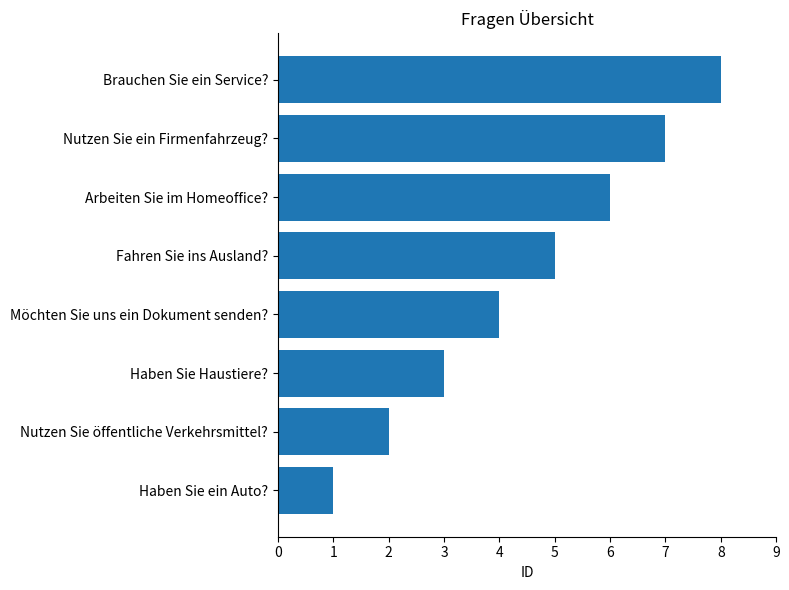

Are the bars grouped side by side (vs. stacked)?

No